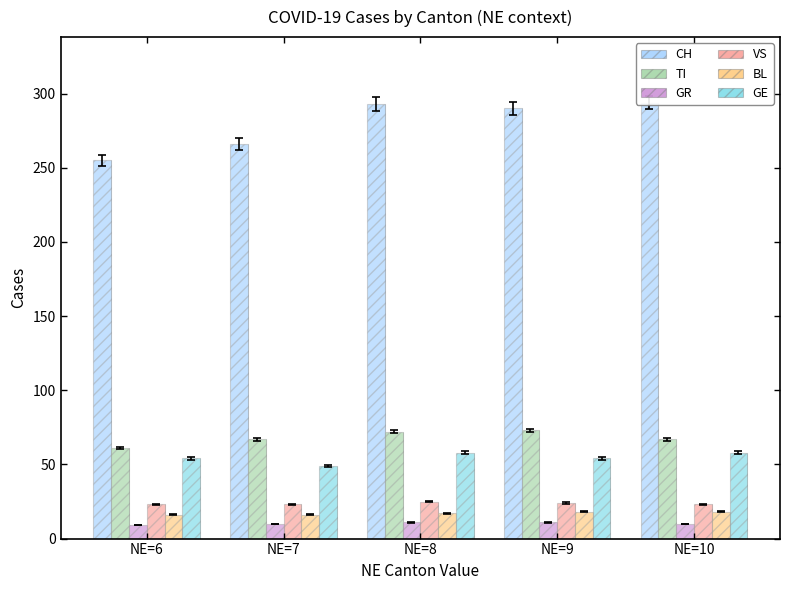

What is the difference between the maximum and second lowest values in the BL series?

2